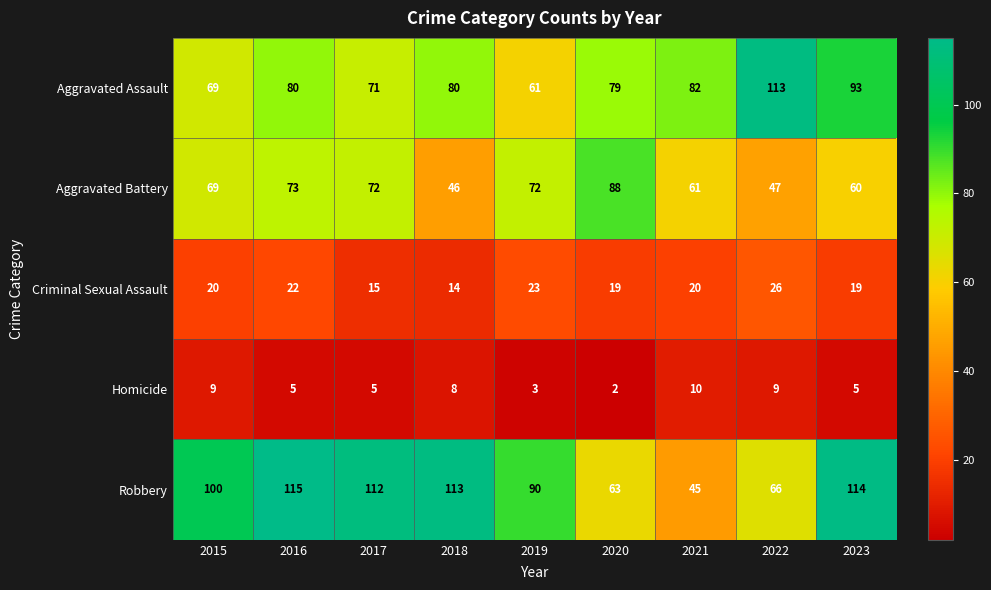

What is the total value across all series at 2023?

291